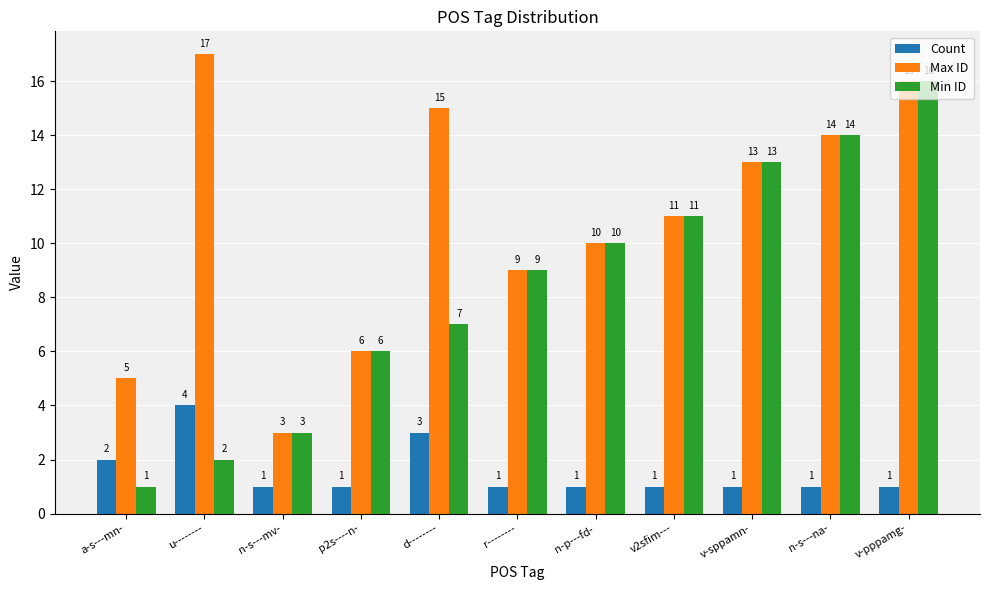

At which label does Max ID first exceed 11?

u--------